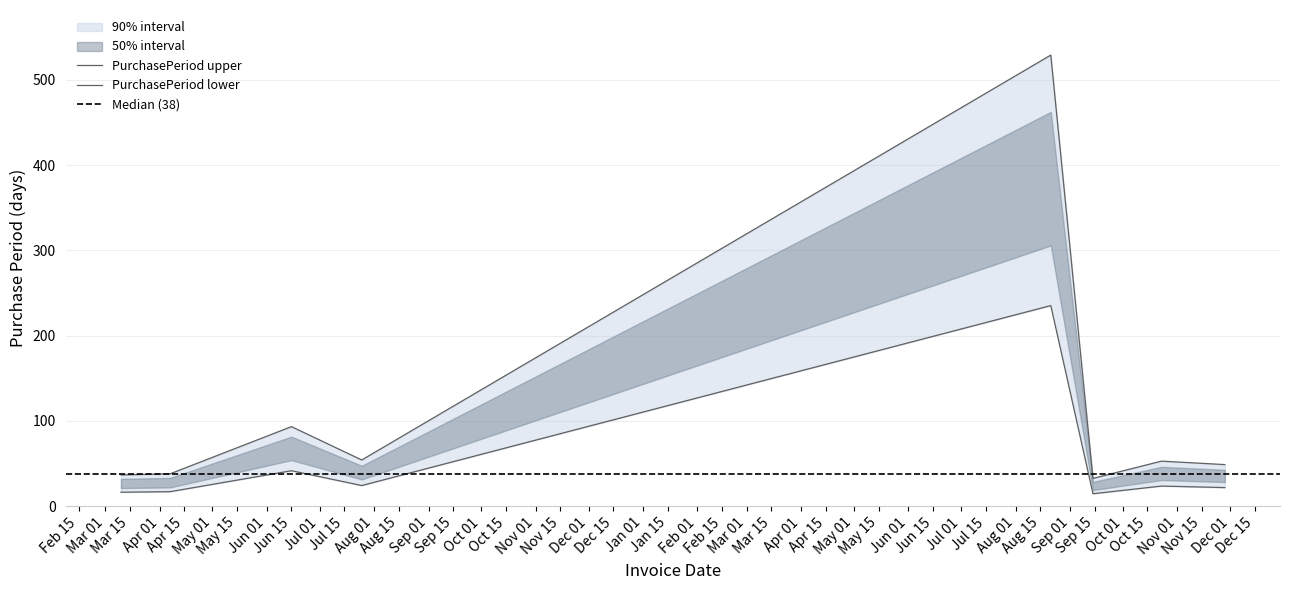

What is the sum of the values at 2016-04-07 and 2017-08-21?

567.0